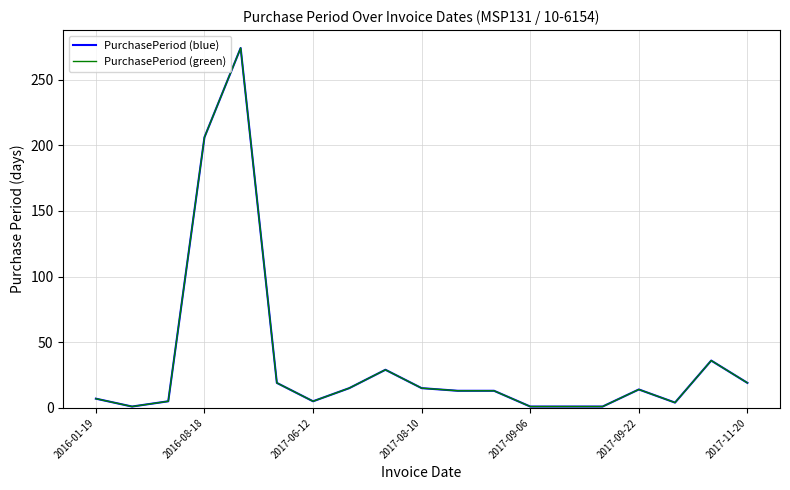

Does the chart have visible grid lines?

Yes